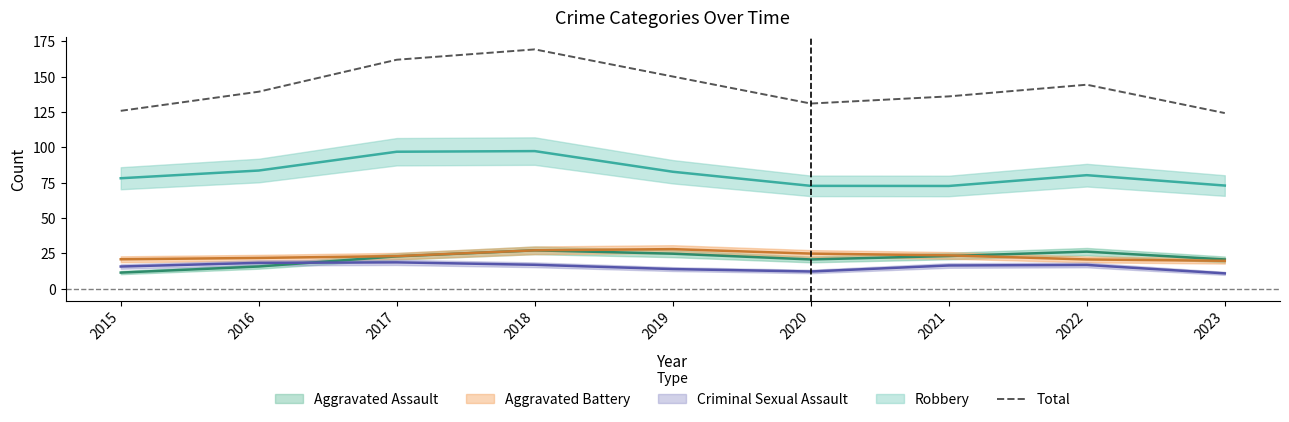

What is the value of the 6th point from the left?

131.0